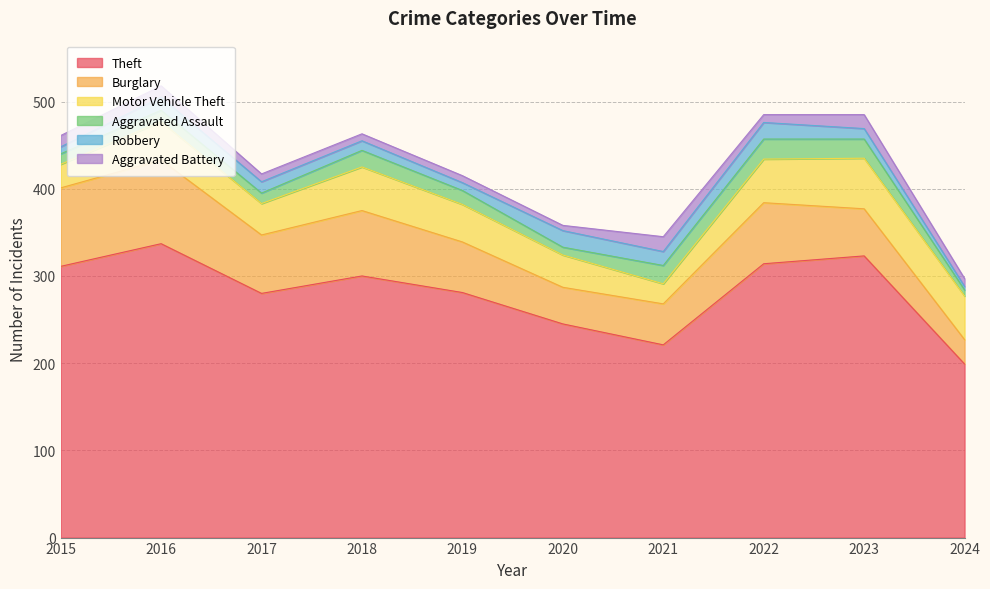

What are all the series names shown in the legend?

Theft, Burglary, Motor Vehicle Theft, Aggravated Assault, Robbery, Aggravated Battery